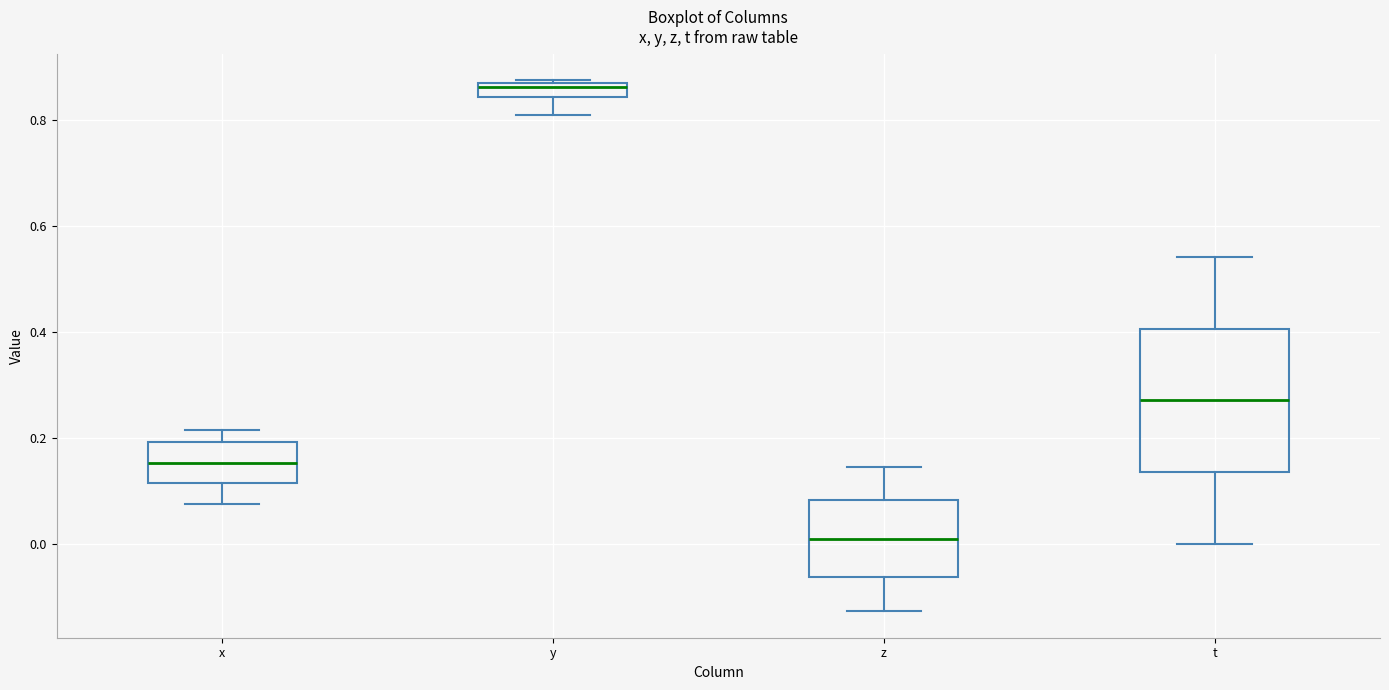

Which box is the tallest, from its lower edge to its upper edge?

t